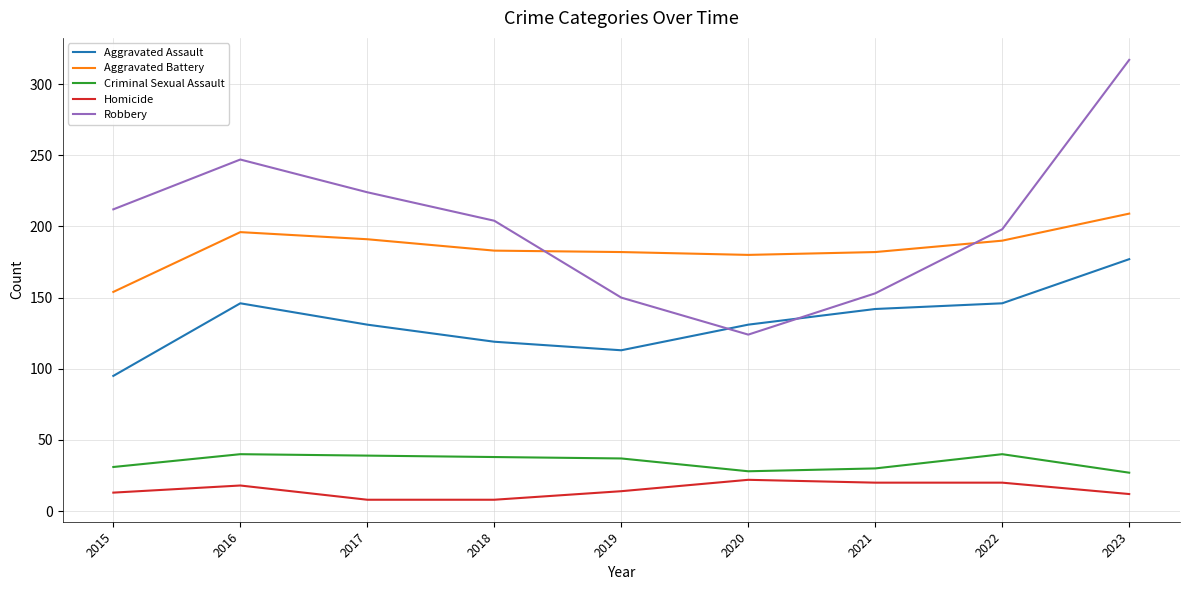

What is the highest value of the Aggravated Assault series?

177